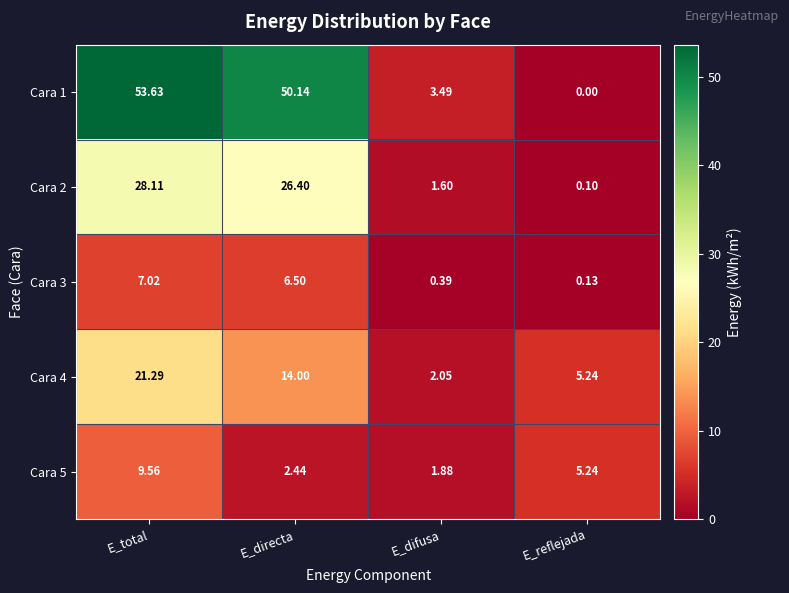

At which label does Cara 2 first exceed 26?

E_total